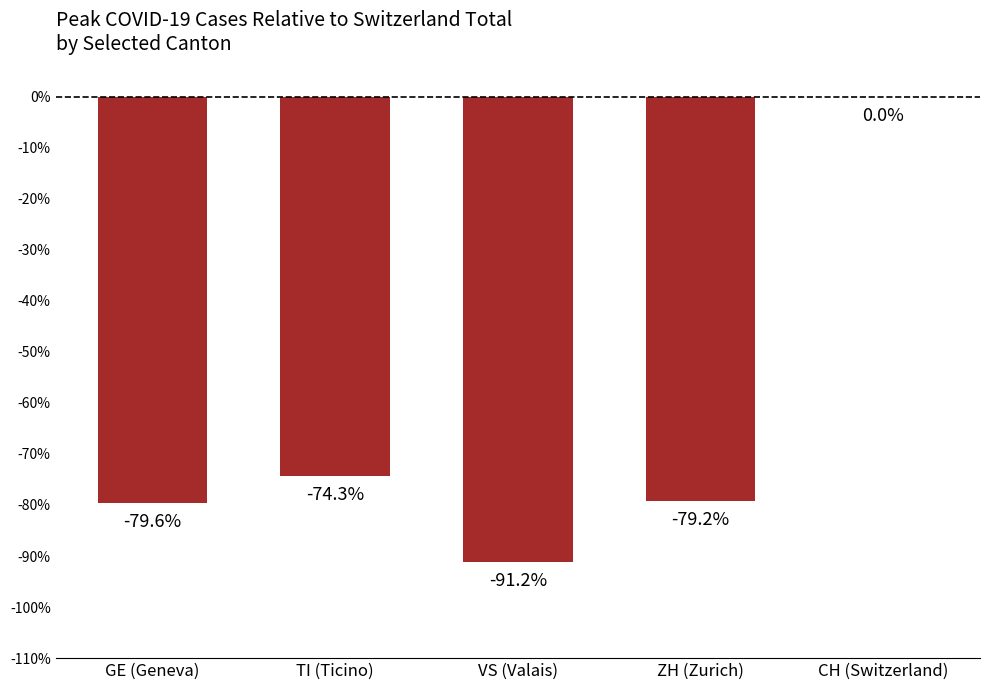

How many values exceed -79?

2